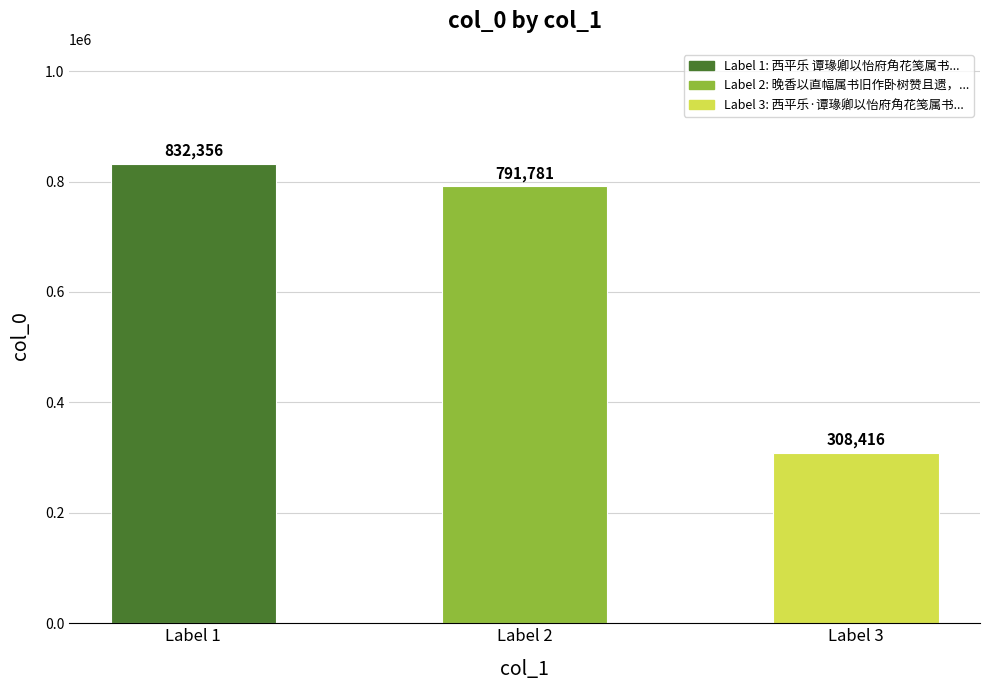

What is the value of the 2nd bar from the left?

791781